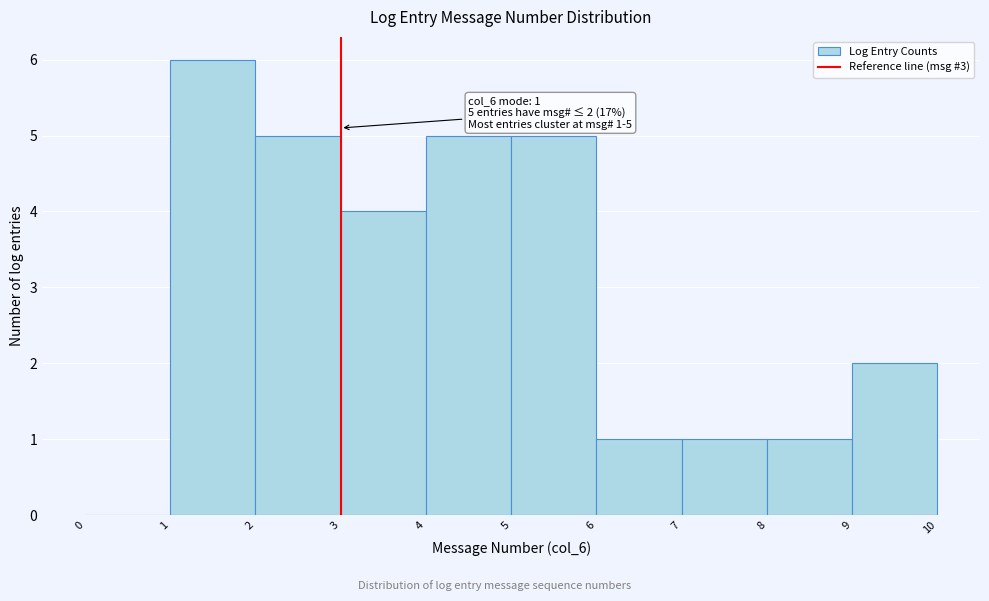

Over which range of the x-axis is the bar tallest?

1 to 2